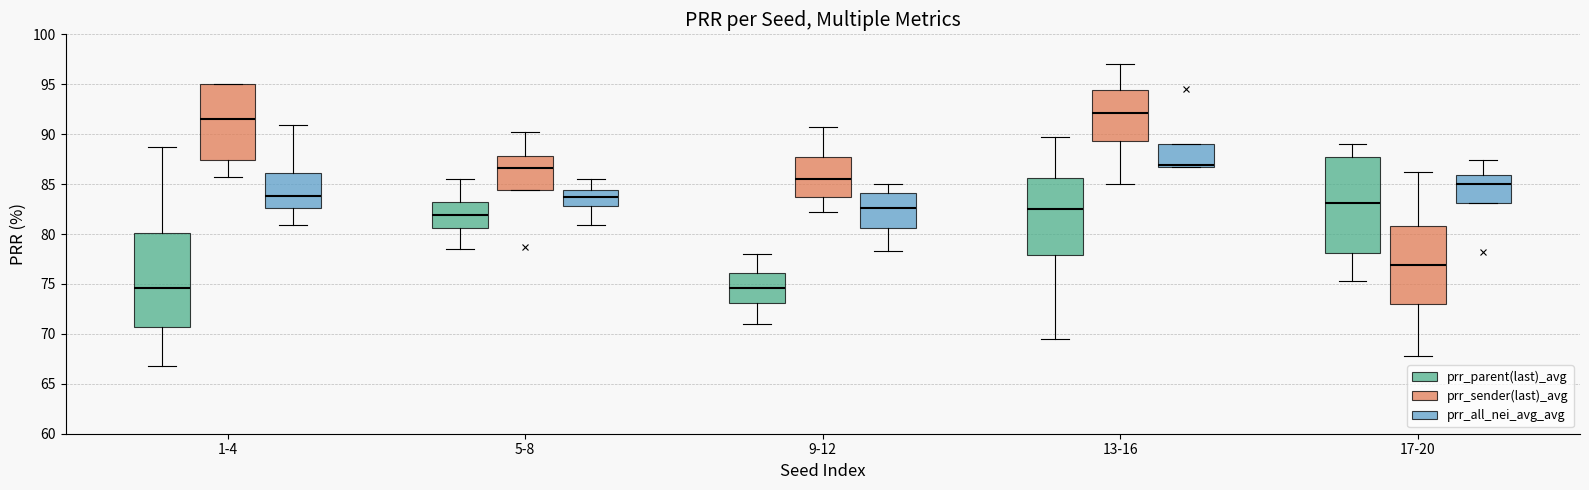

Where is the upper edge of the box for 13-16 (prr_parent(last)_avg) on the y-axis? The values are not printed on the chart, so give them approximately, as read against the axis.

85.5